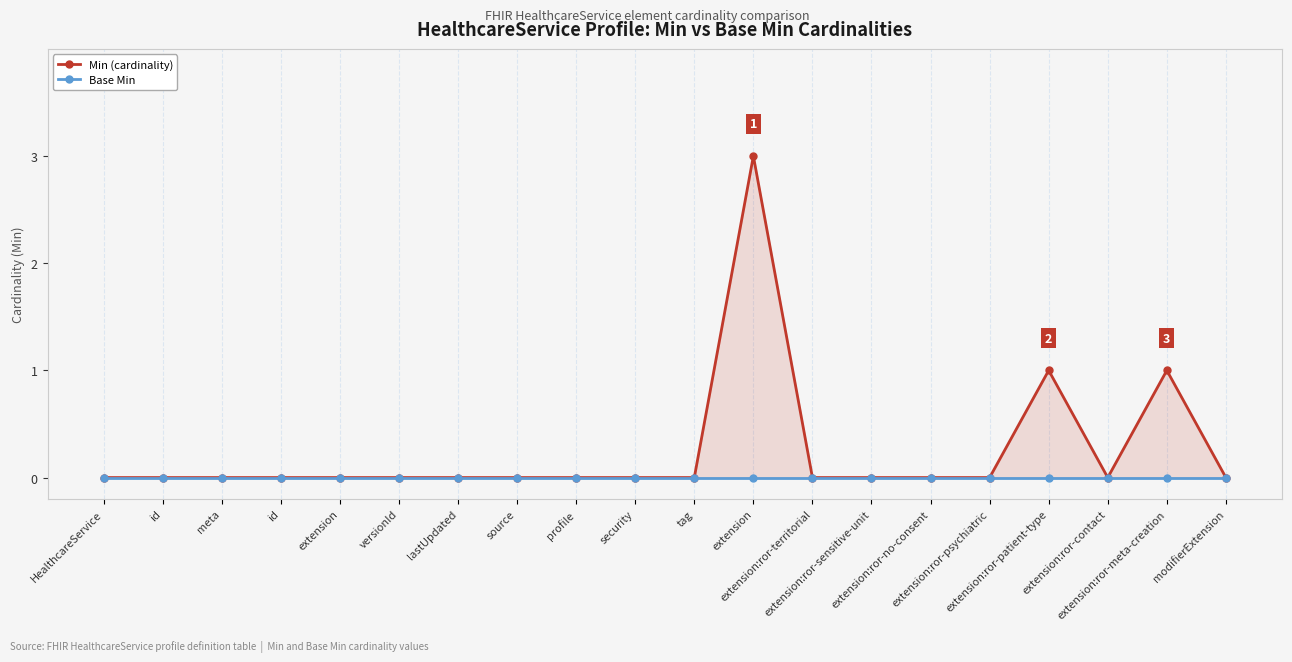

Is it true that Base Min equals 0 at profile?

True